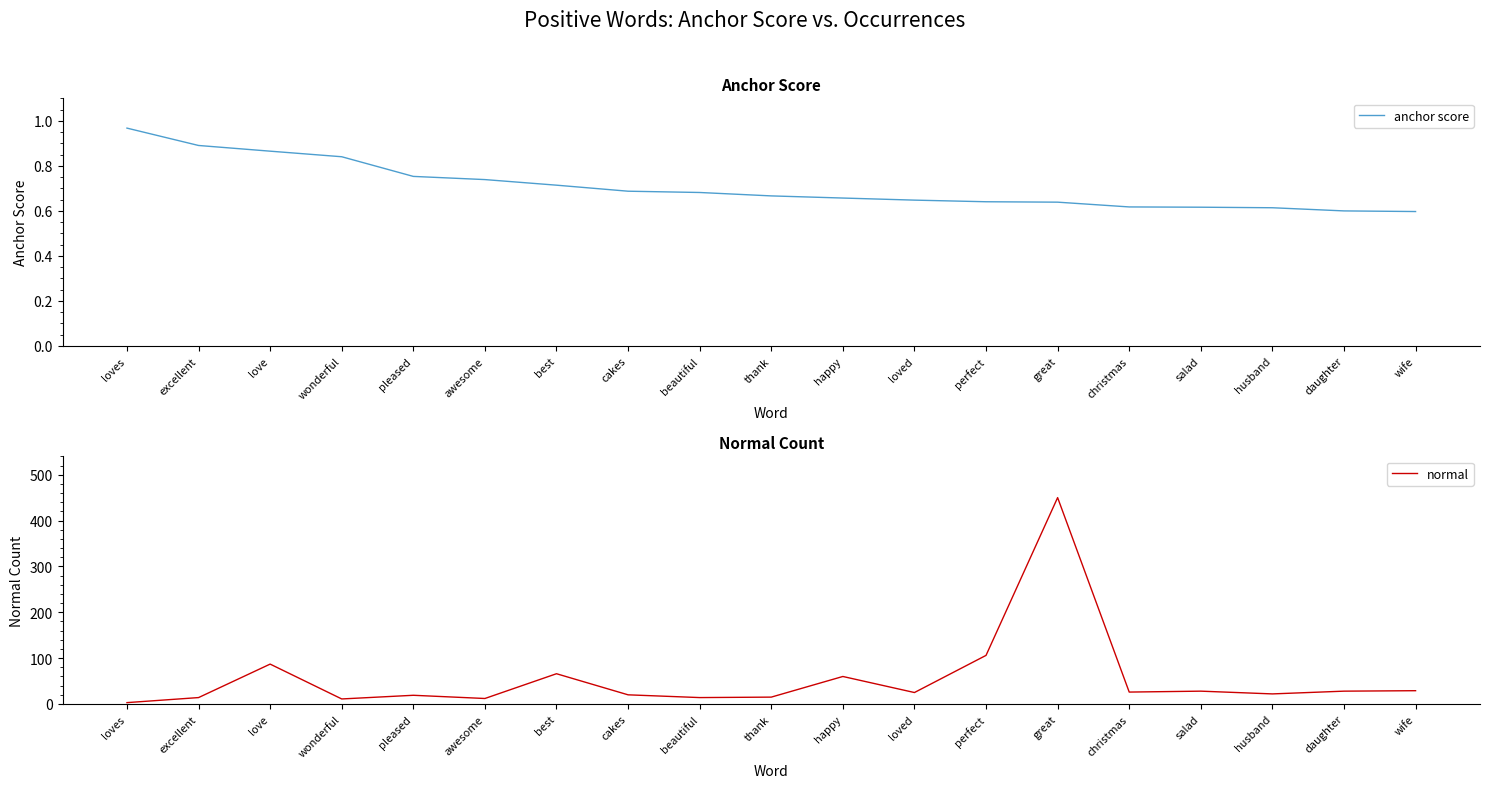

Between thank and salad, which series saw the biggest shift?

normal